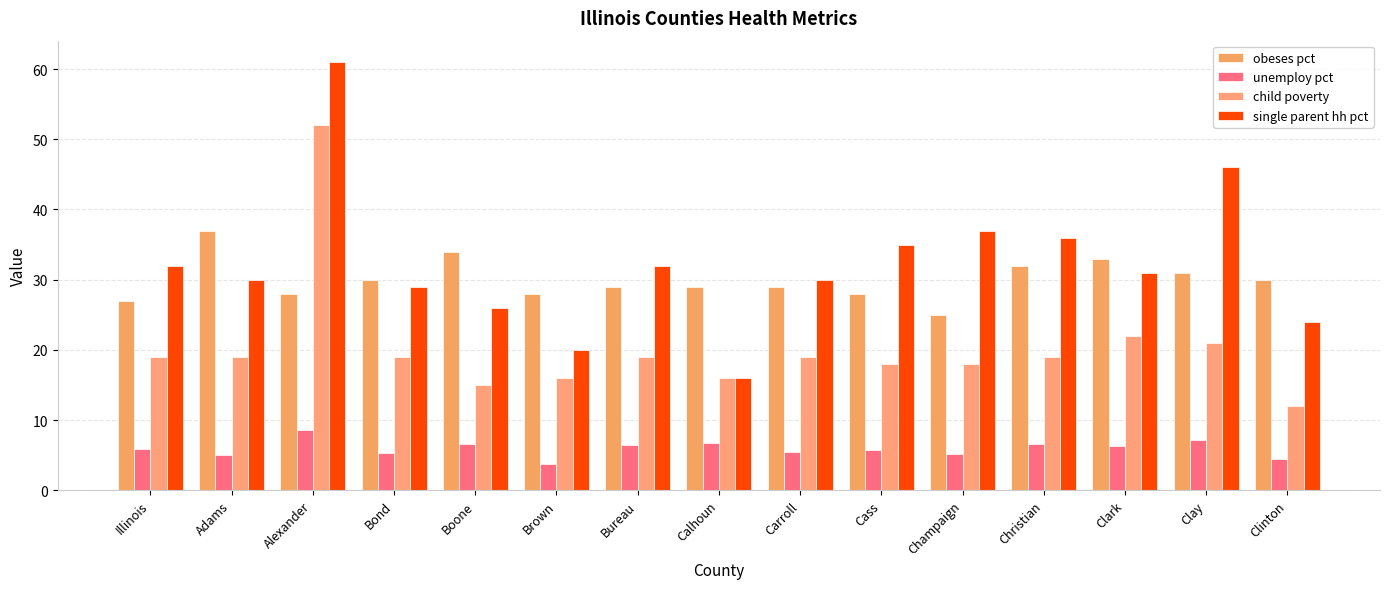

What is the maximum value shown in the chart?

61.0